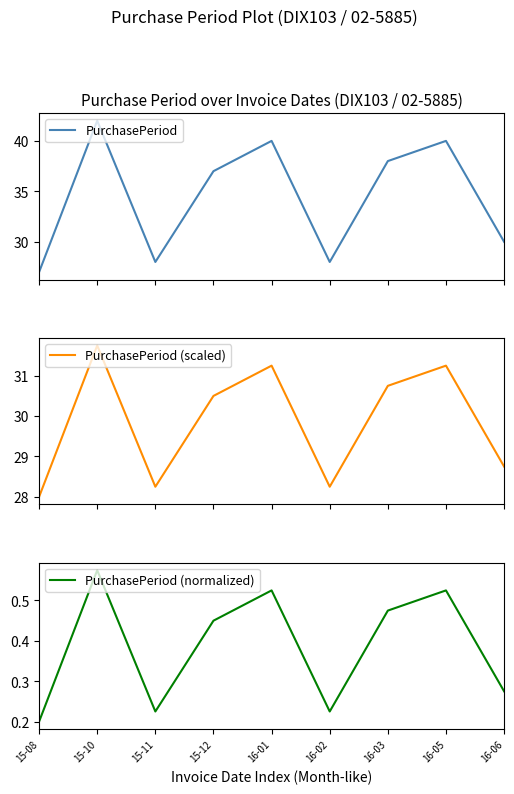

Which label corresponds to the largest value in the chart?

15-10